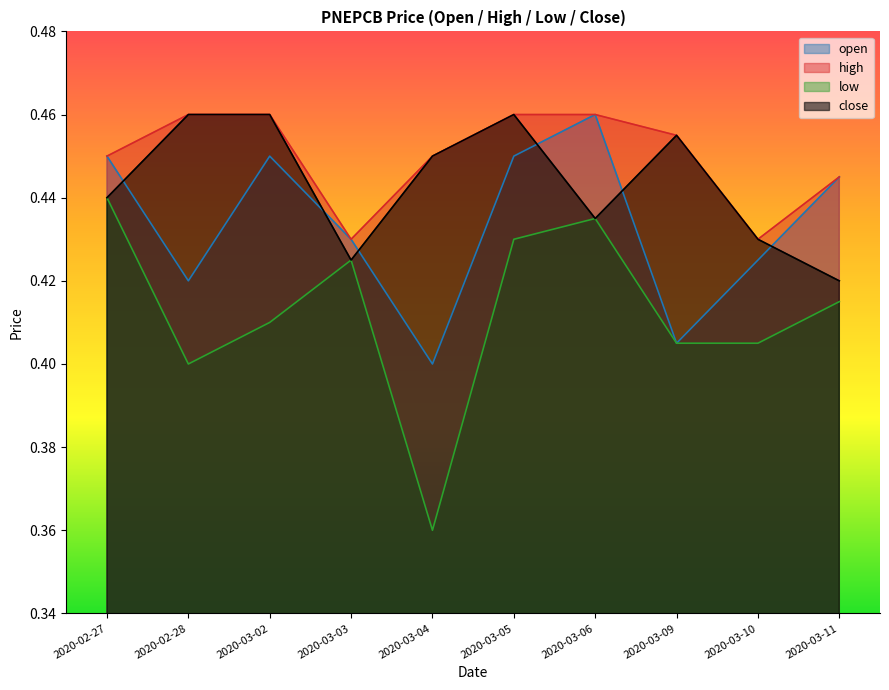

At which category is the sum across all series the highest?

2020-03-05